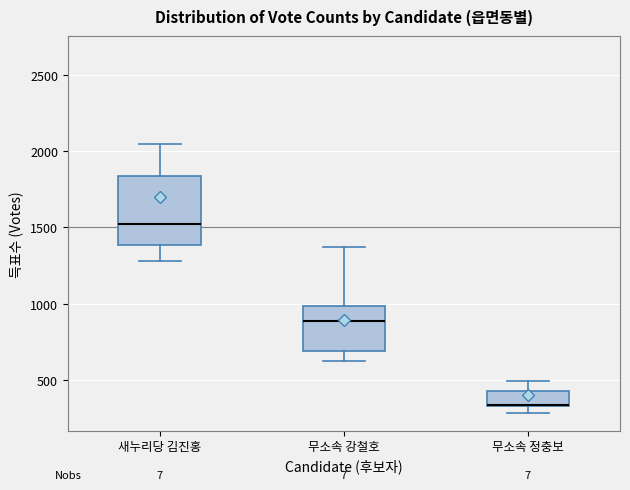

Reading left to right, transcribe this box plot: for each box, give where its median line is, the range the box spans, and where its two whiskers end, as read against the y-axis. The values are not printed on the chart, so give them approximately, as read against the axis.

새누리당 김진홍: median 1500, box 1400 to 1850, whiskers 1300 to 2050
무소속 강철호: median 900, box 700 to 1000, whiskers 650 to 1350
무소속 정충보: median 350 (drawn on the box's lower edge), box 350 to 450, whiskers 300 to 500